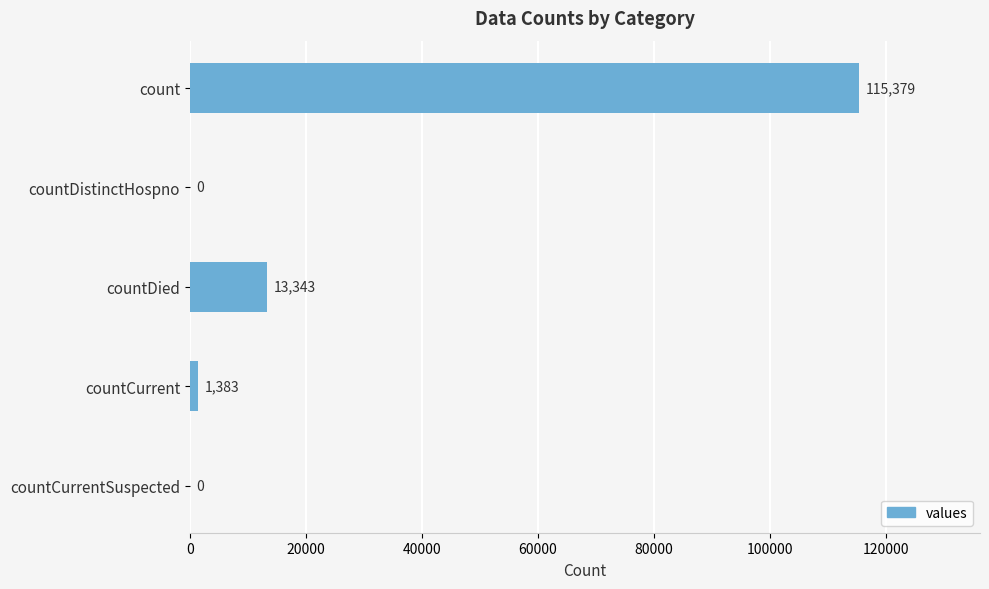

Where is the data nearest to the value 57689?

countDied